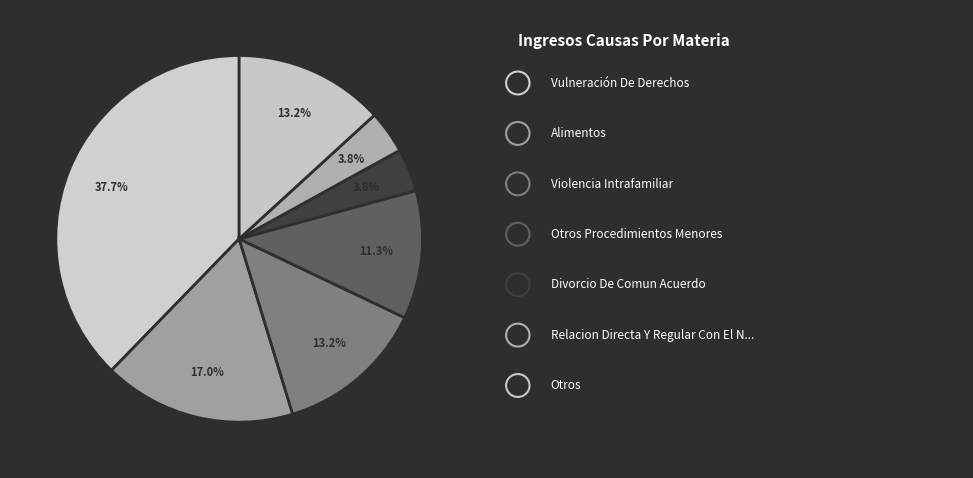

How many segments does this pie chart have?

7